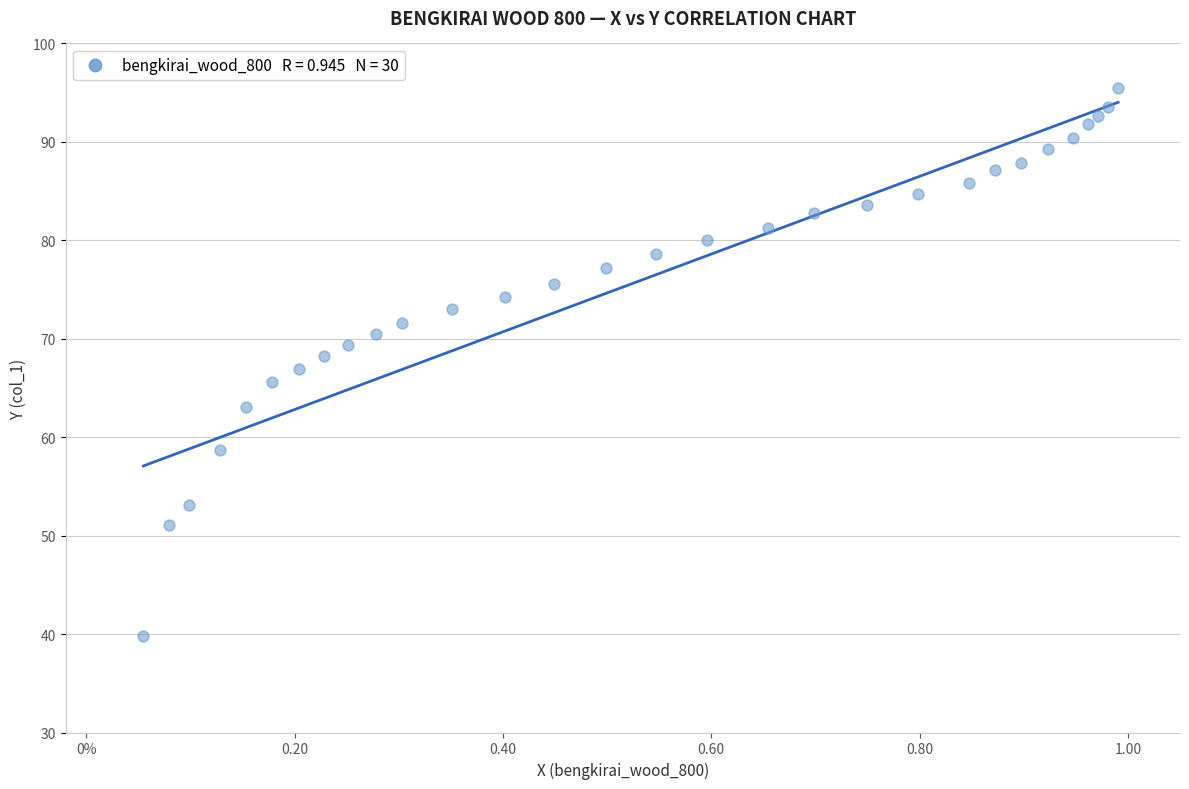

What is the range of X values (max minus min)?

0.9